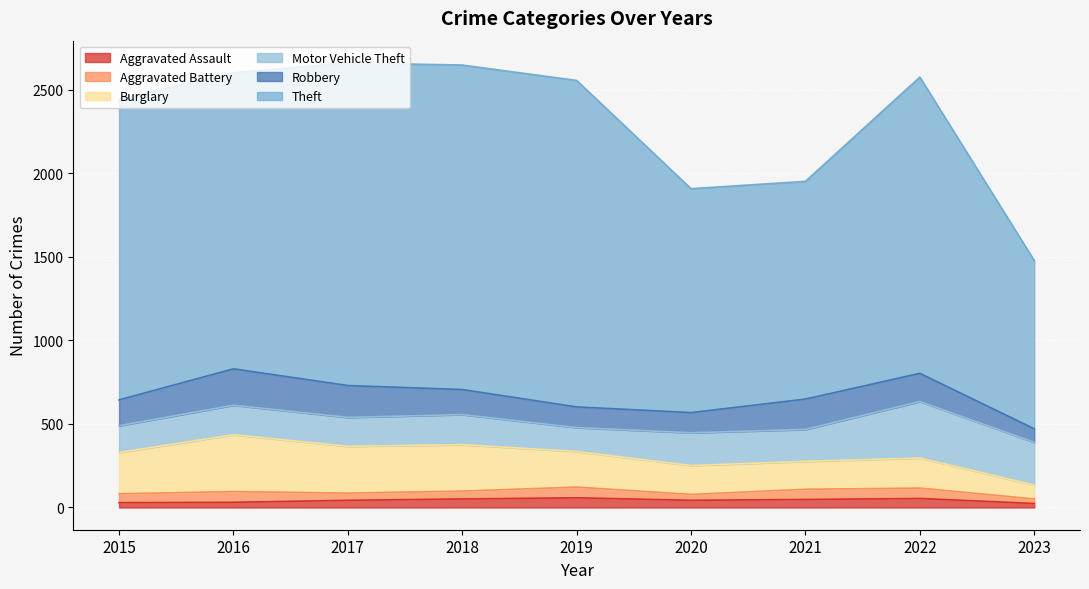

At which label does Robbery reach its peak?

2016